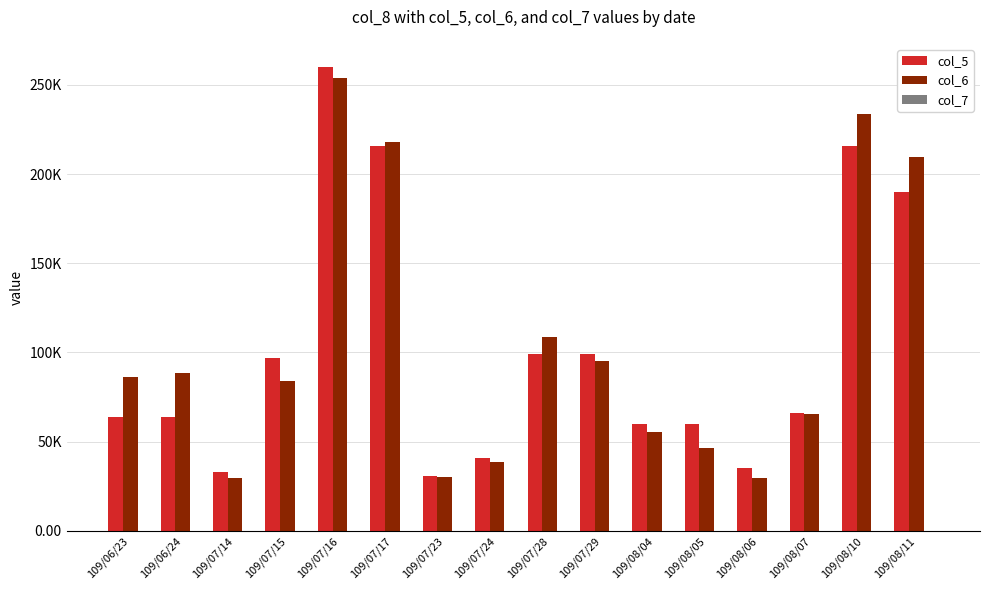

What is the value of the col_5 bar at the 3rd from the left?

33000.0